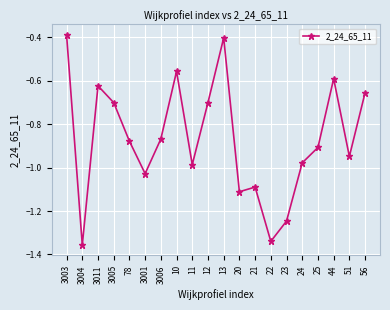

What is the difference between the maximum and second lowest values?

1.0